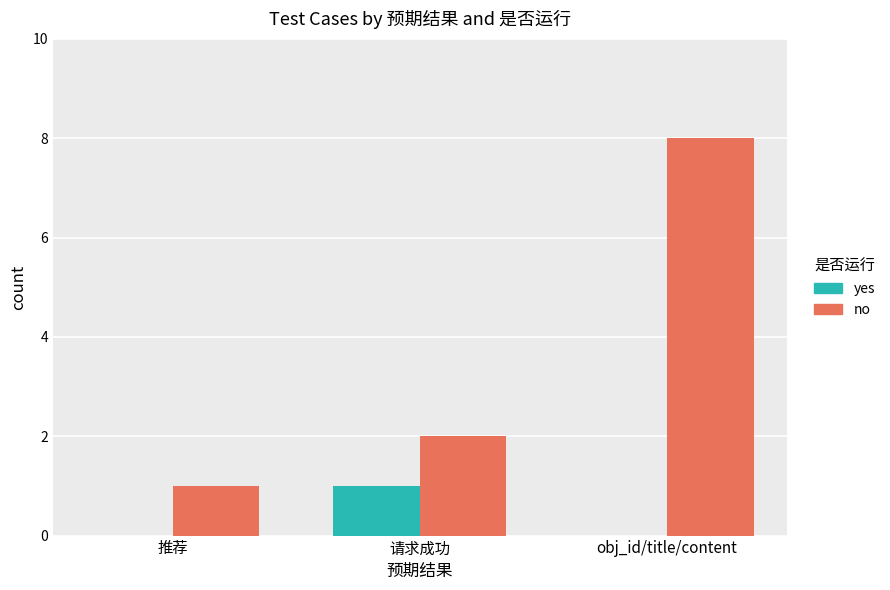

What are all the series names shown in the legend?

yes, no